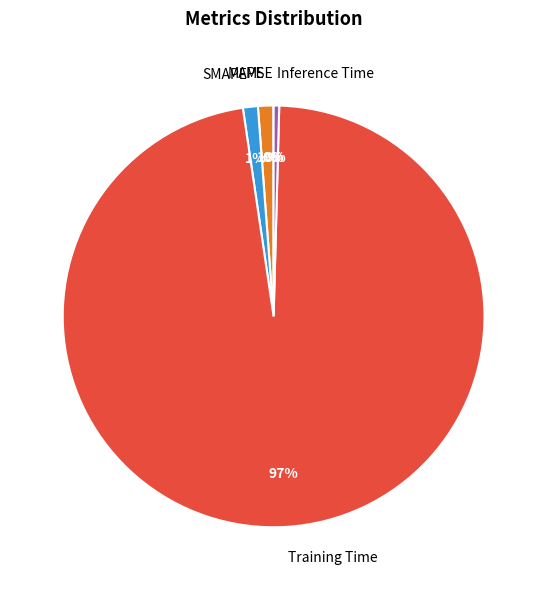

Which slice is the largest?

Training Time